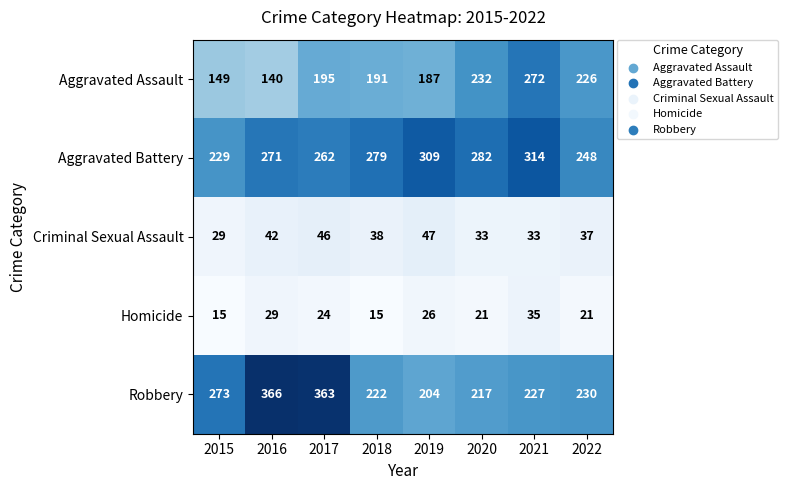

At which label is Robbery closest to 285?

2015